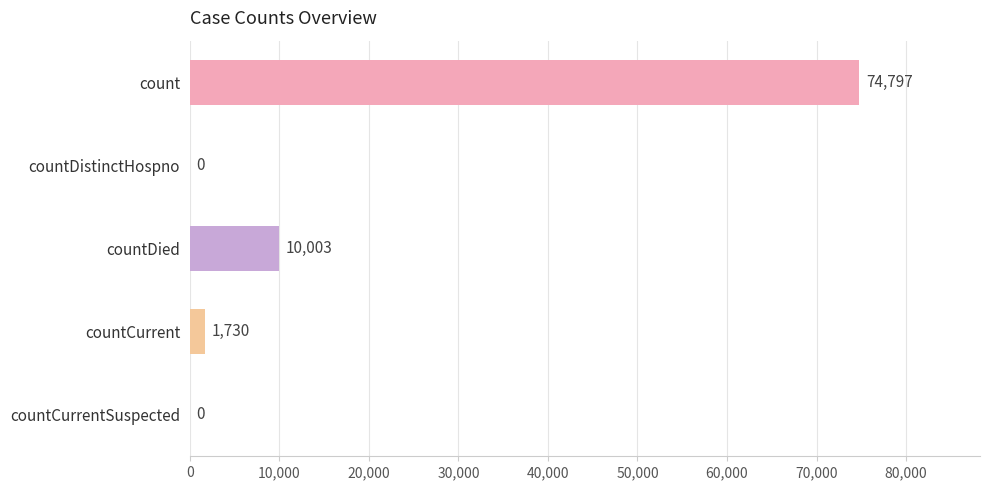

How many distinct data groups are displayed?

1